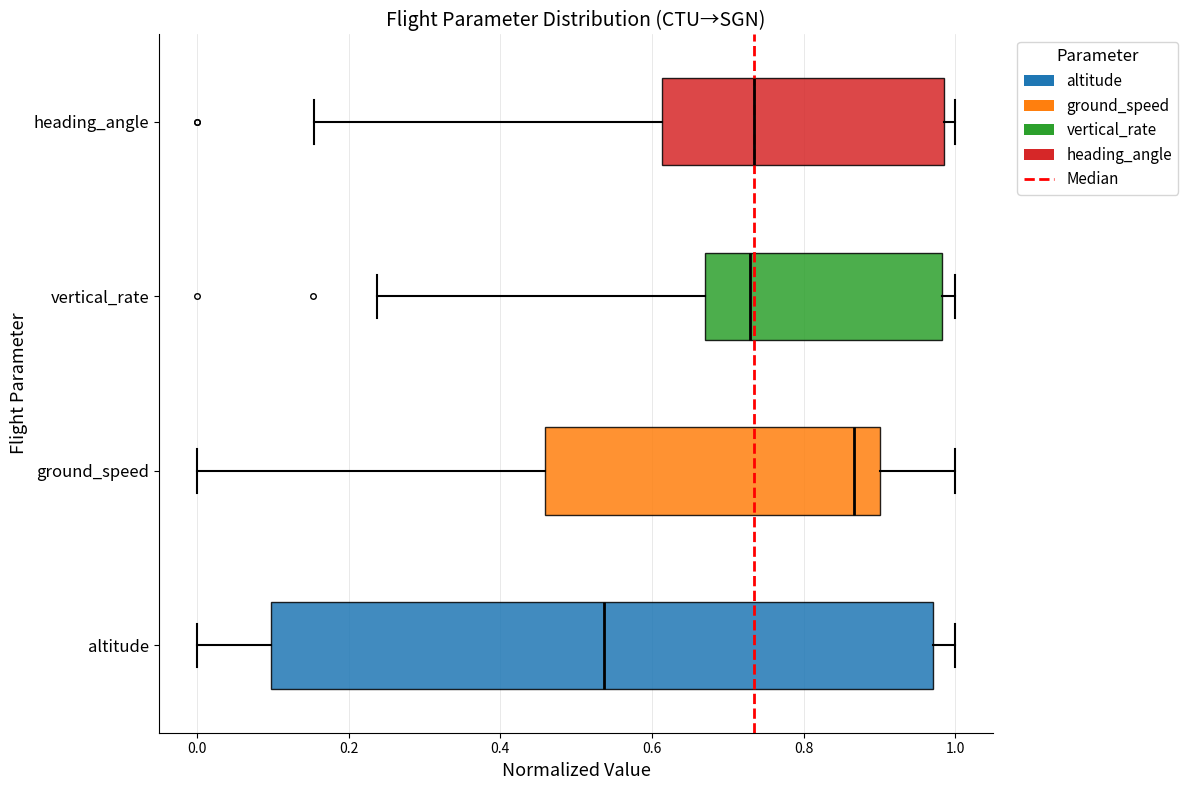

Comparing the boxes themselves (not the whiskers), which one is the widest?

altitude